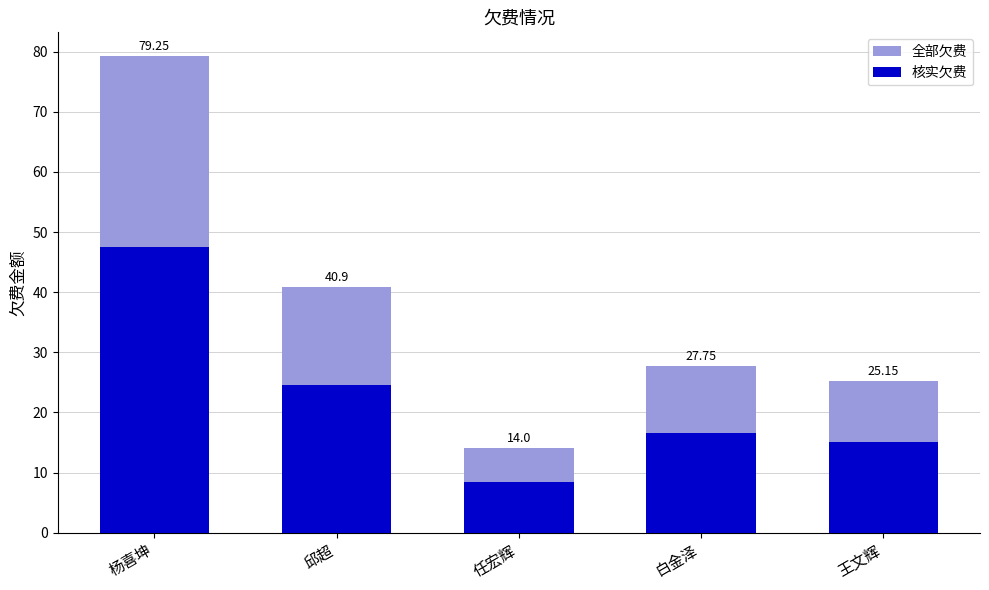

What is the sum of all 全部欠费 values?

187.1